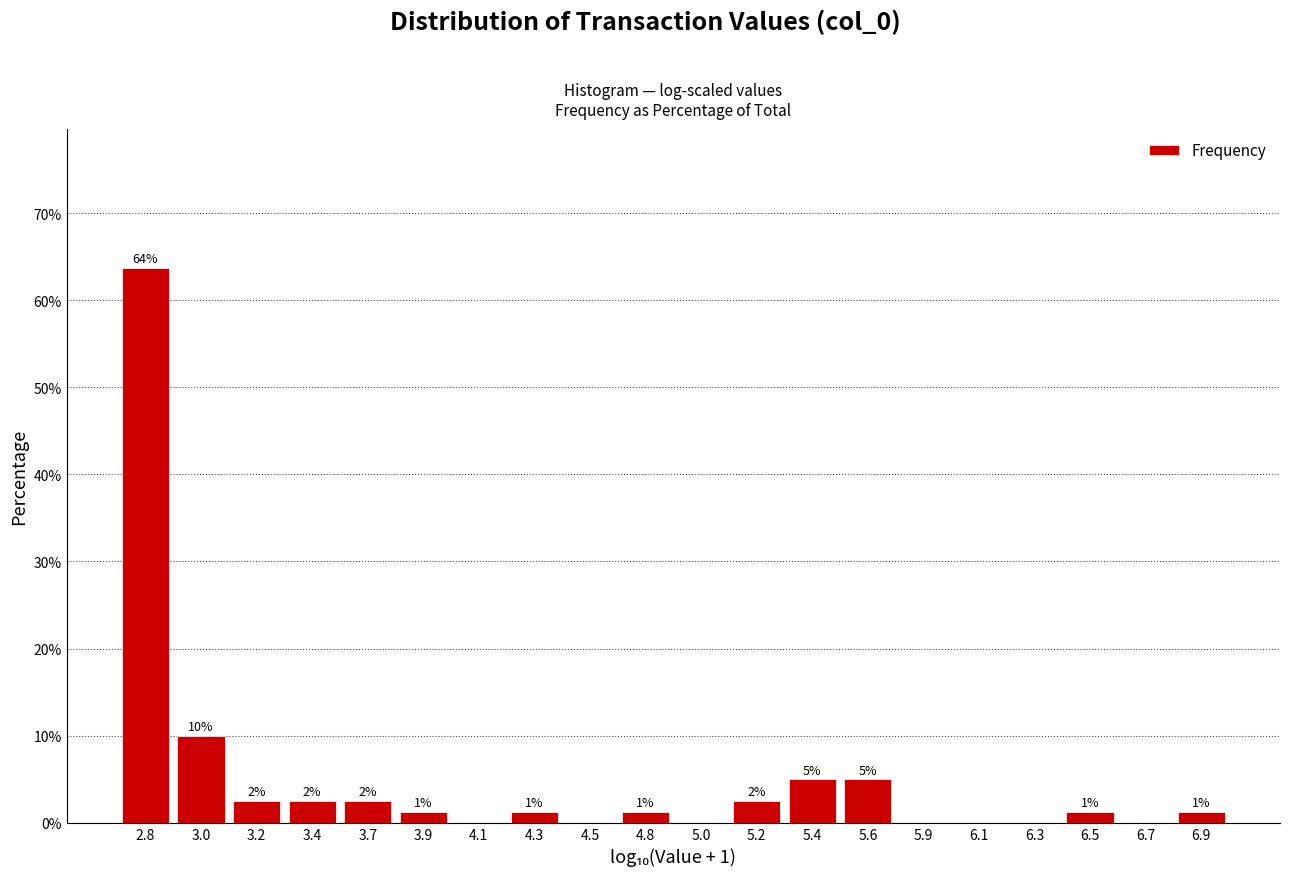

Are the bars horizontal?

No